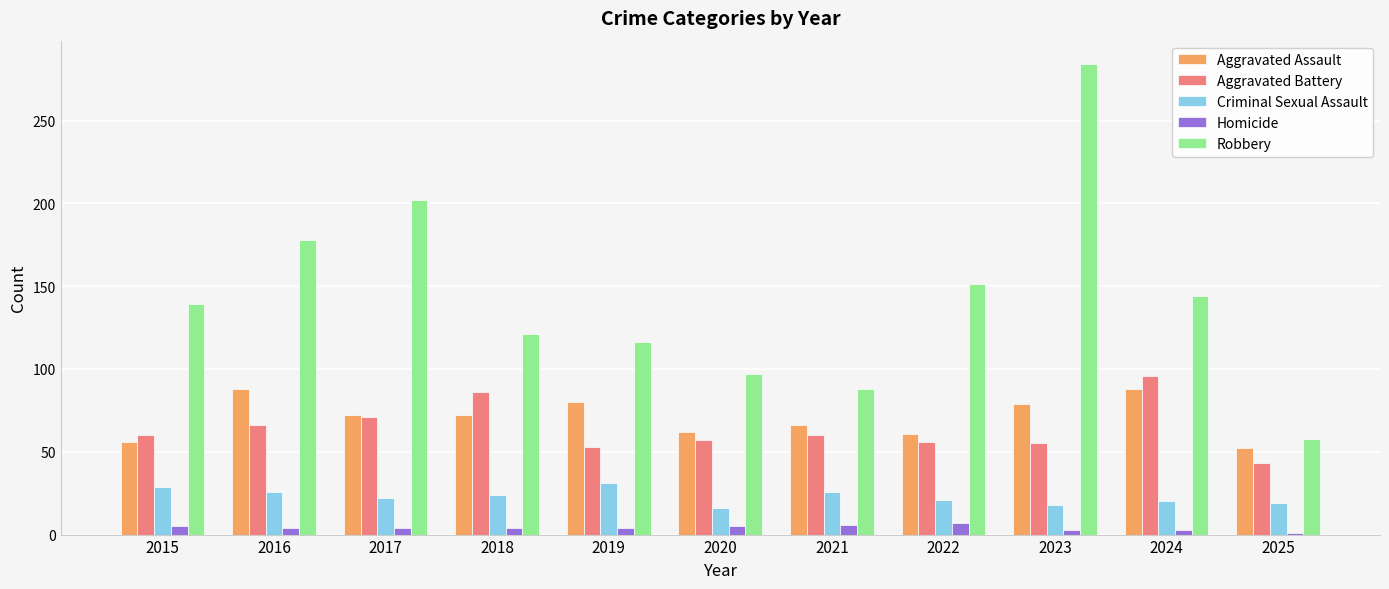

Is it true that Criminal Sexual Assault equals 7 at 2017?

False